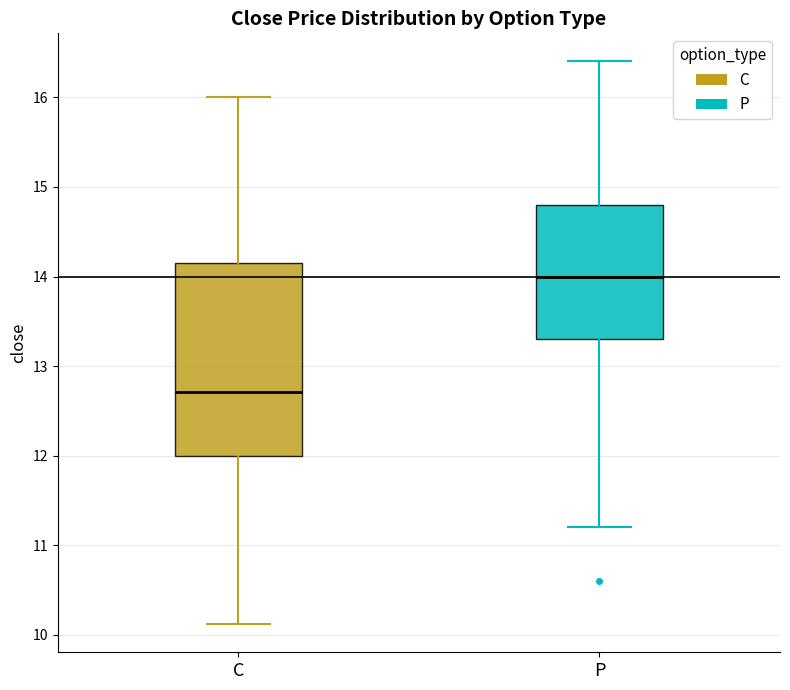

Which box has the highest median line?

P